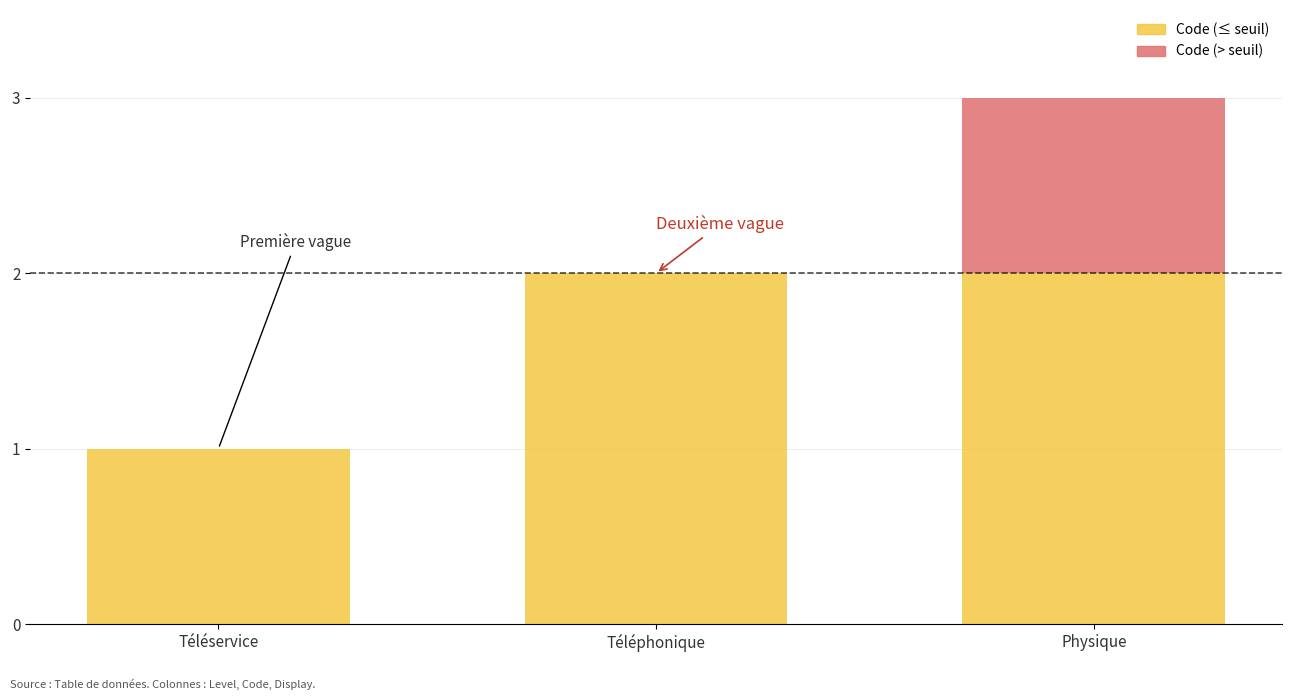

What is the difference between the Code (≤ seuil) values at Physique and Téléservice?

1